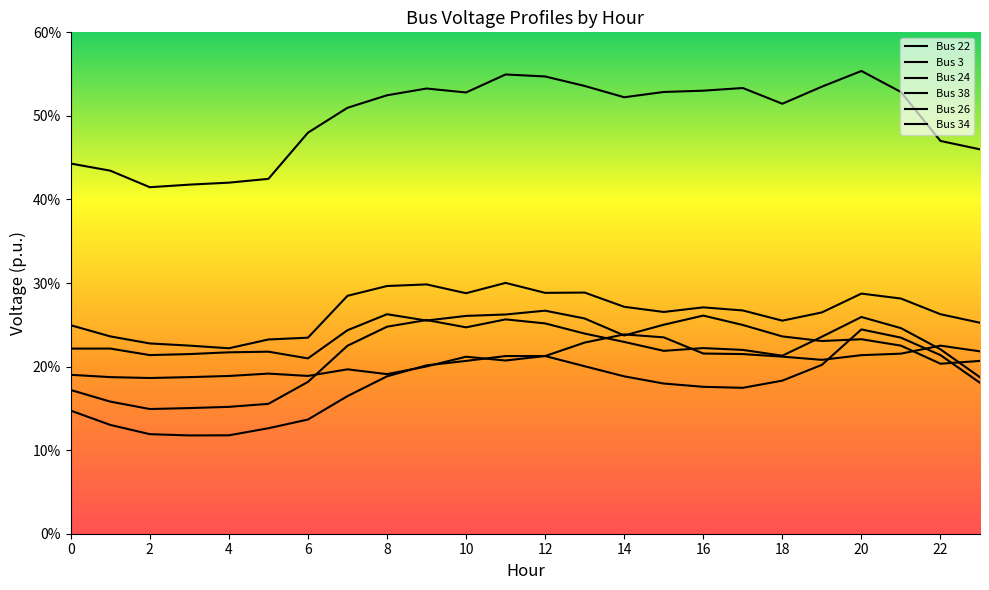

Does the chart display data point markers on the line(s)?

No